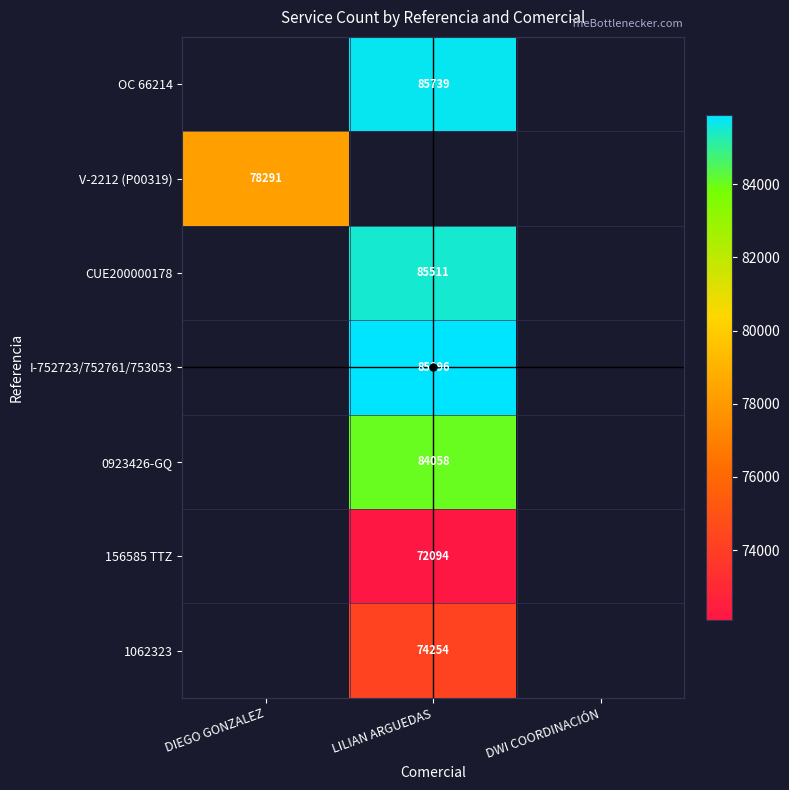

What is the spread (max minus min) of values at LILIAN ARGUEDAS?

13802.0